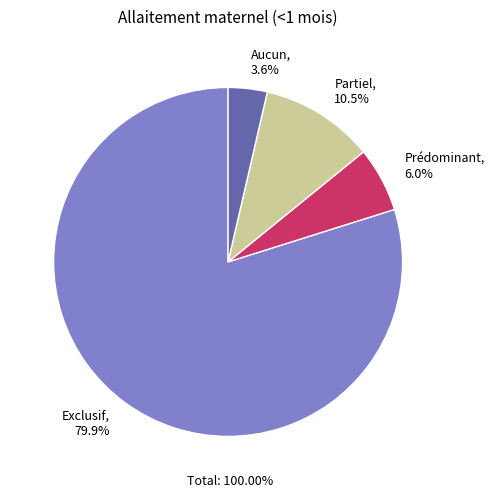

How many segments does this pie chart have?

4